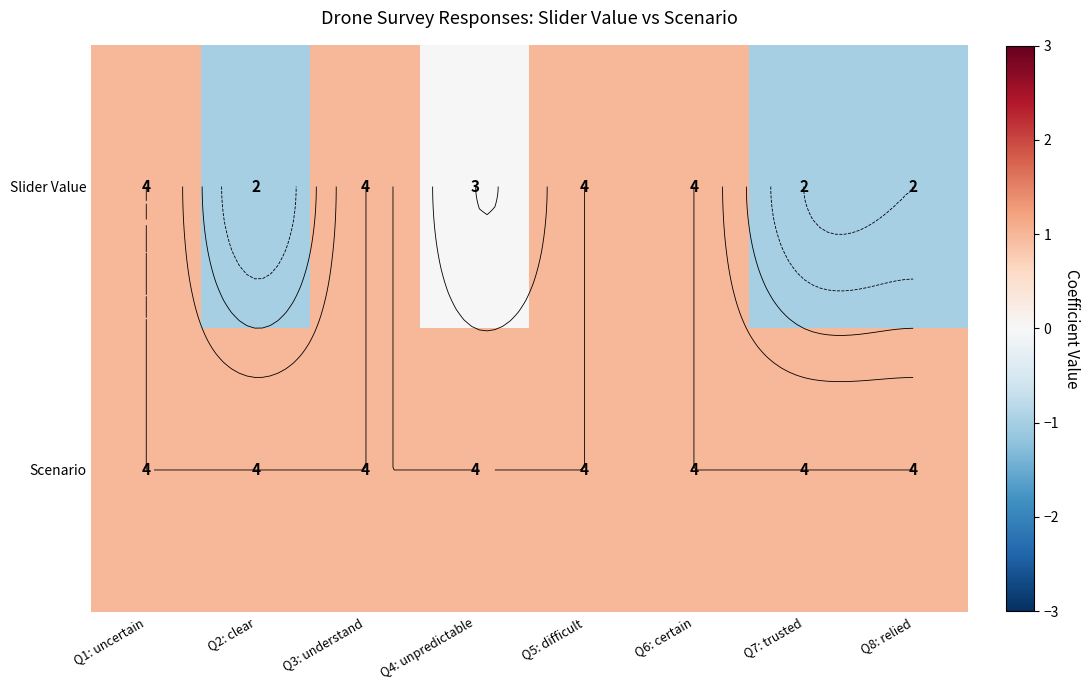

The value of Slider Value at Q4: unpredictable is 0. True or false?

True